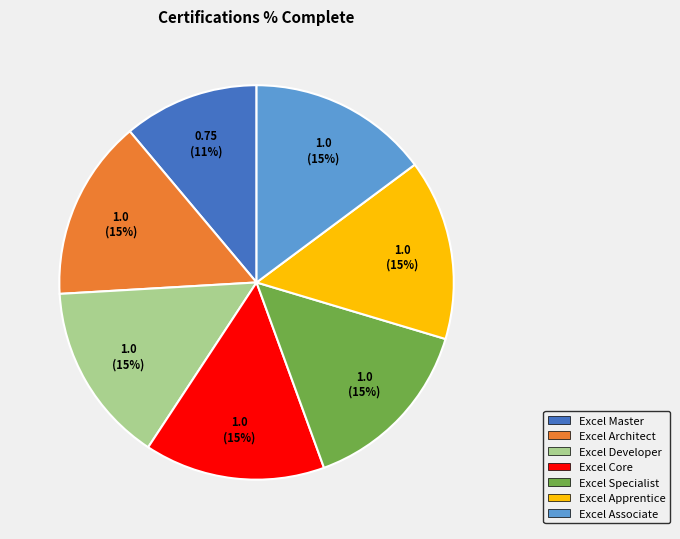

Is the sum of Excel Apprentice and Excel Developer greater than half?

No